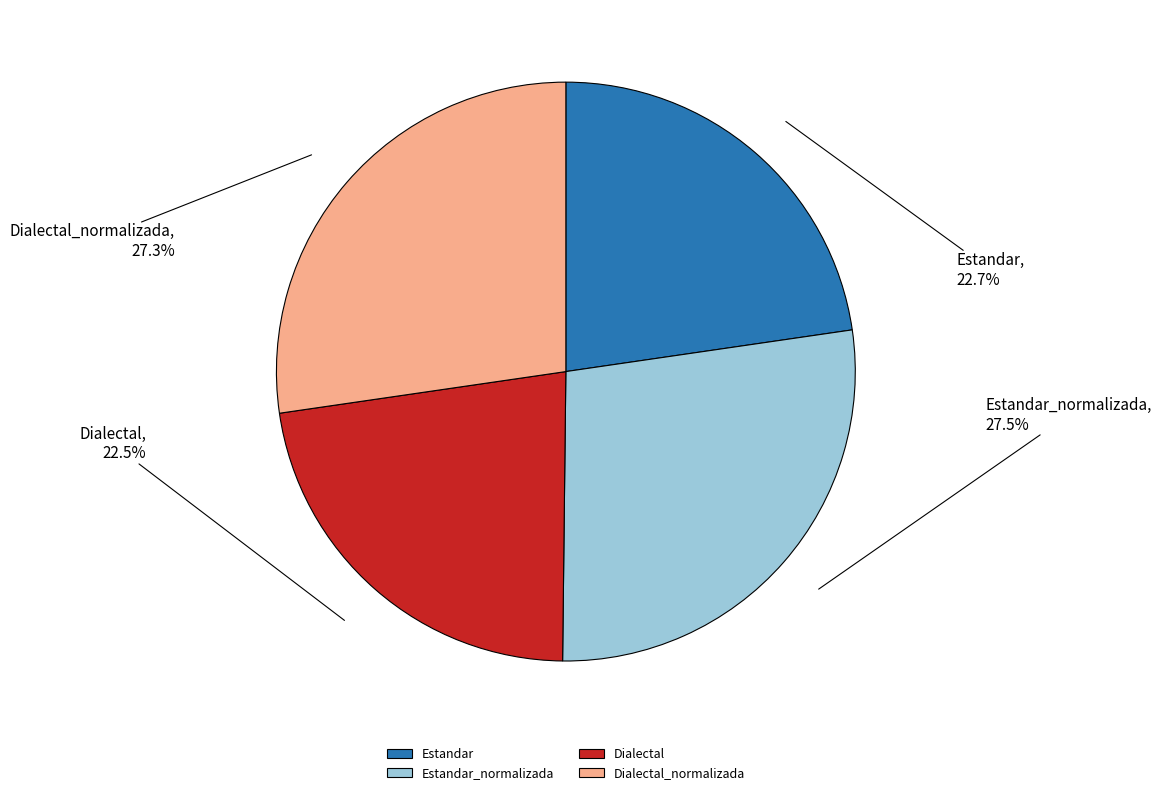

What portion of the pie excludes Estandar_normalizada?

72.5%